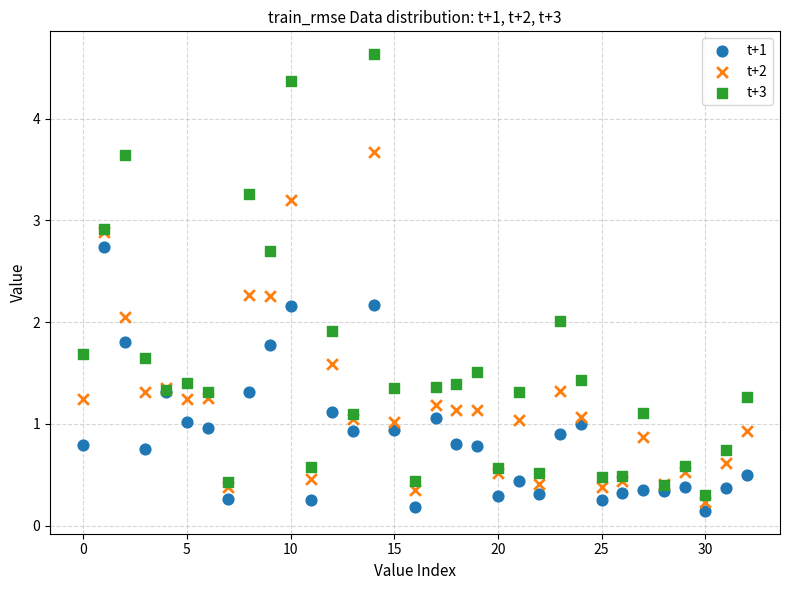

Which series has the widest spread of Y values?

t+3